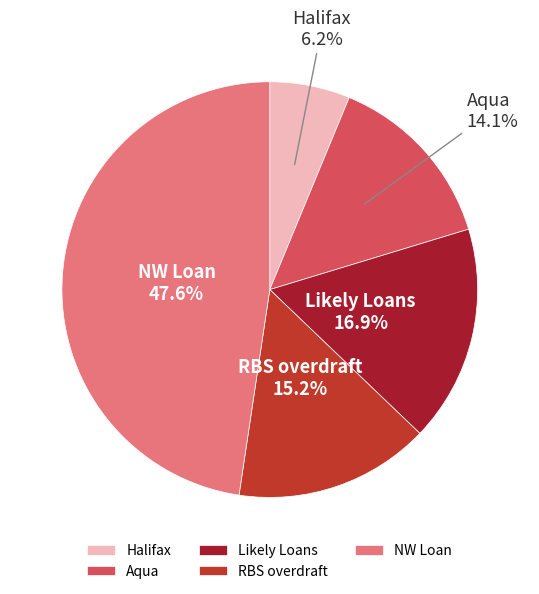

Which category has the biggest portion of the pie?

NW Loan